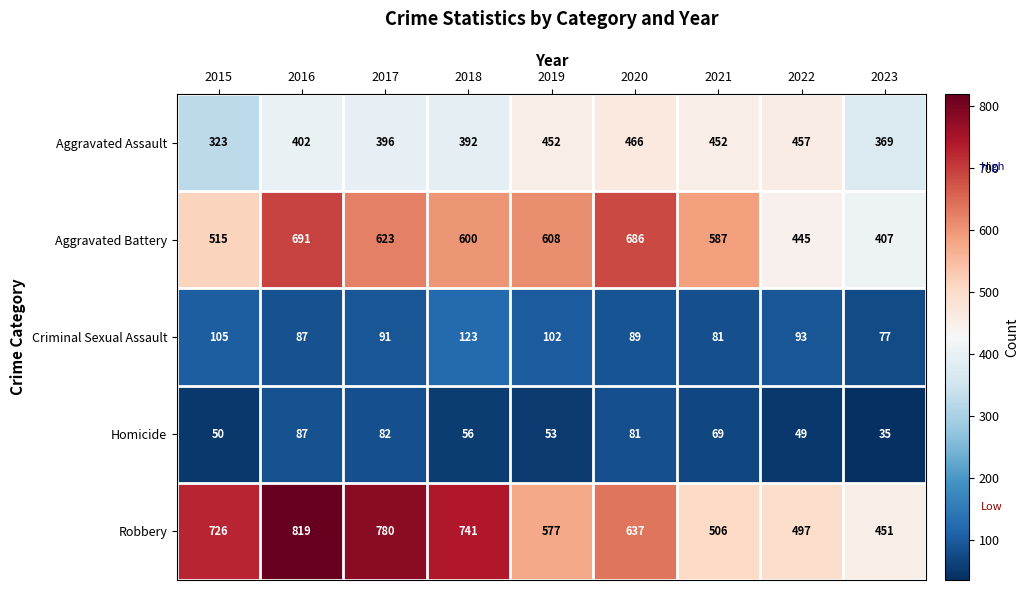

How many series are shown in this chart?

5